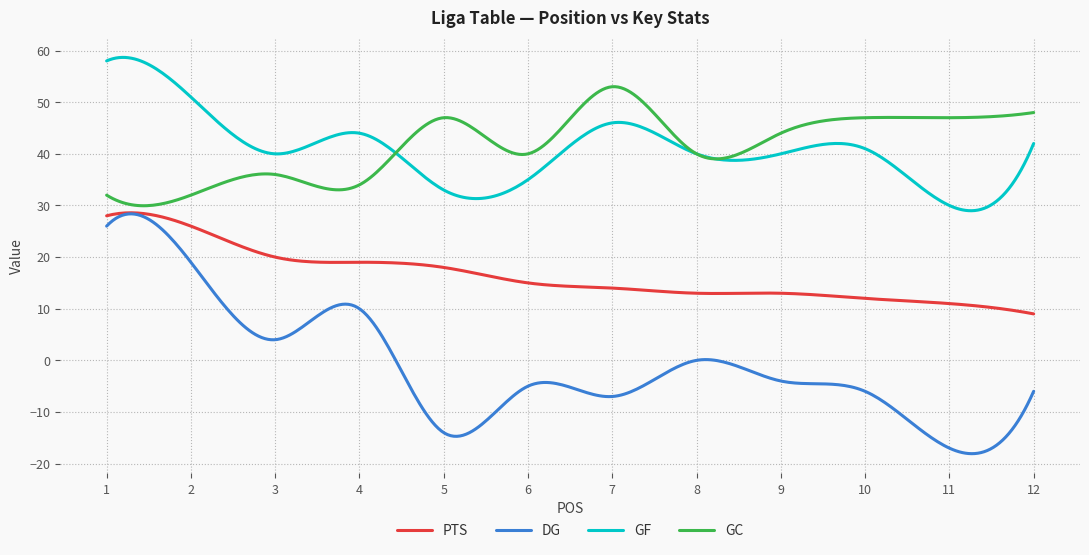

Which series has the widest spread of values?

DG